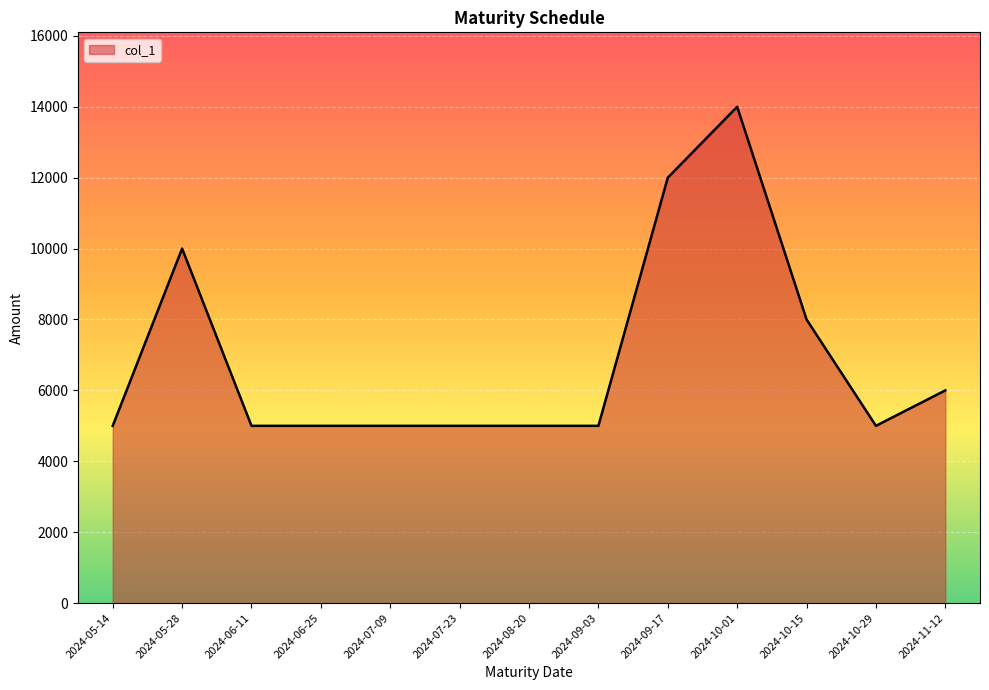

The value at 2024-06-25 is 5000. True or false?

True